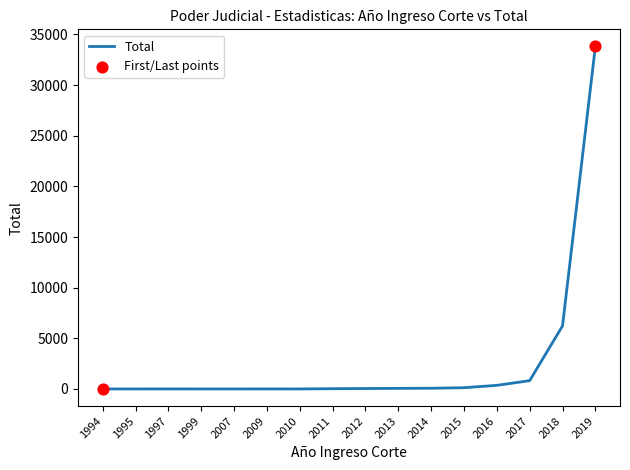

Which category has the highest value across all series?

2019